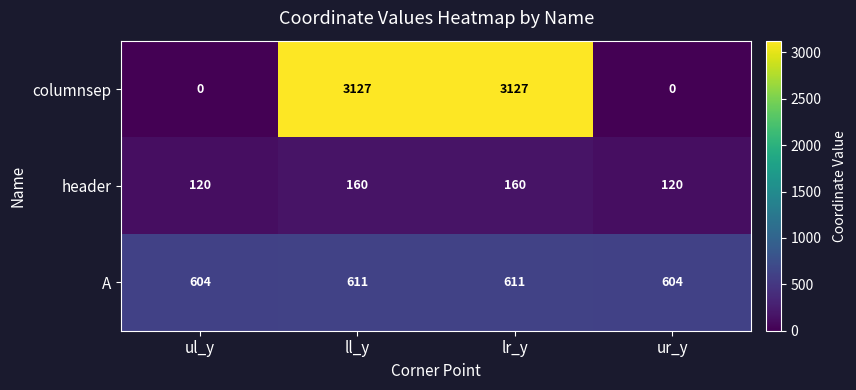

At how many categories does at least one series exceed 317?

4